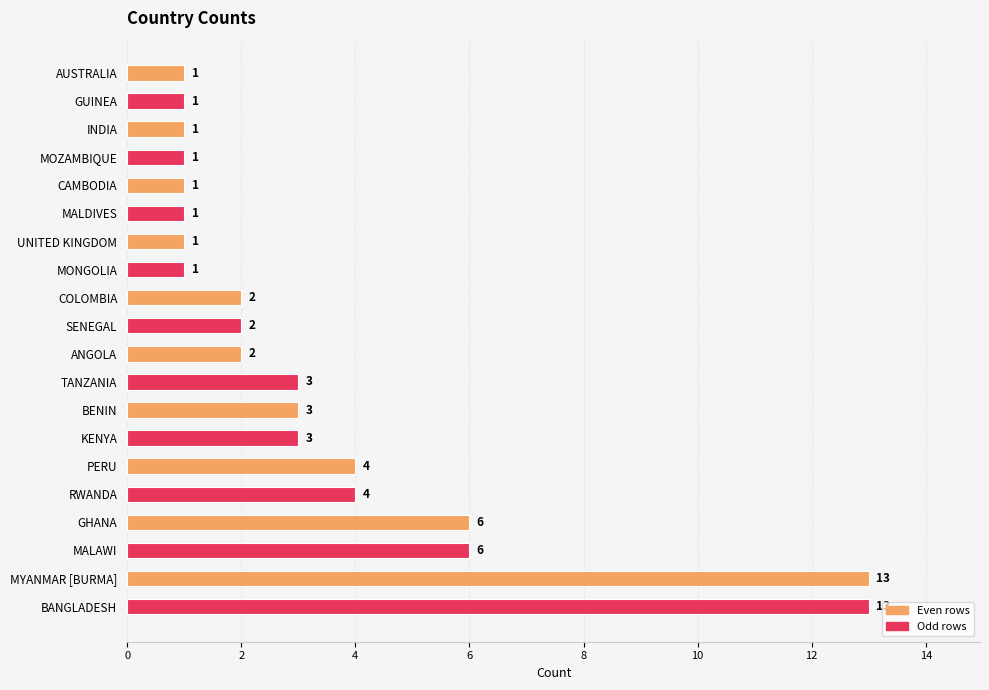

What is the label of the 17th bar from the bottom?

MOZAMBIQUE